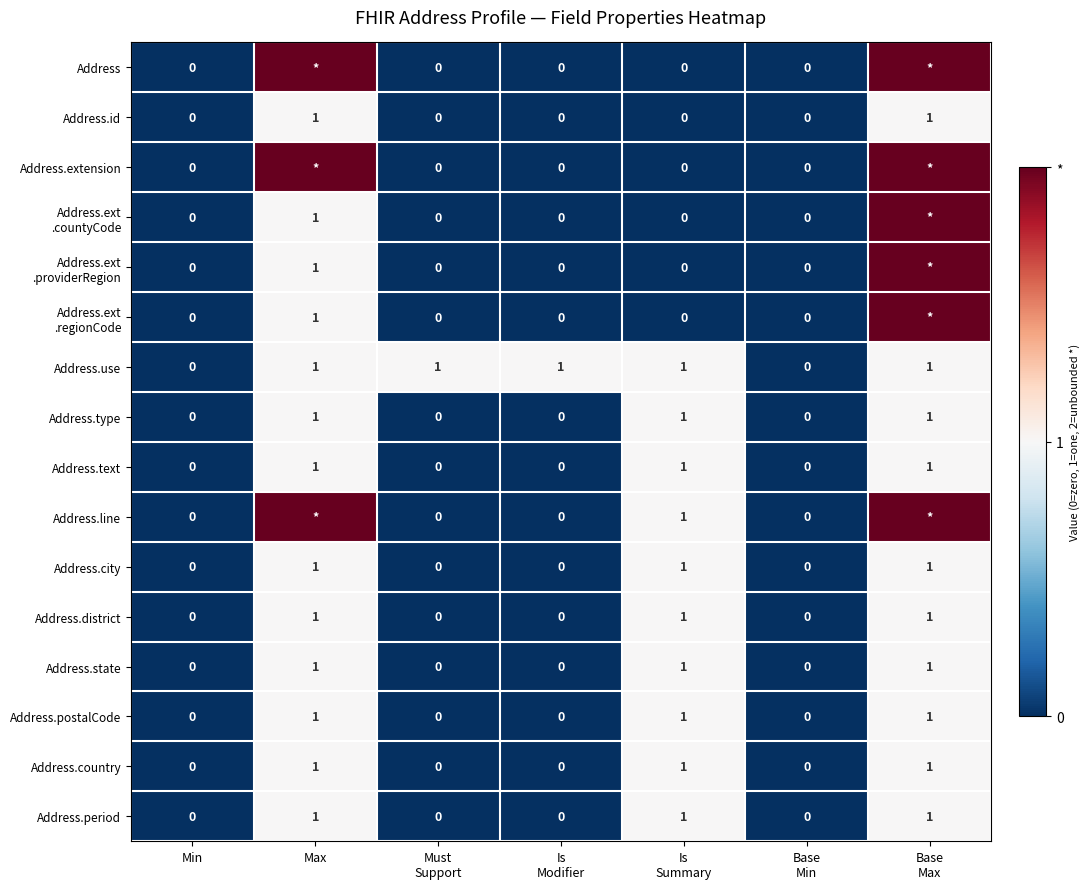

What is the sum of all Address.city values?

3